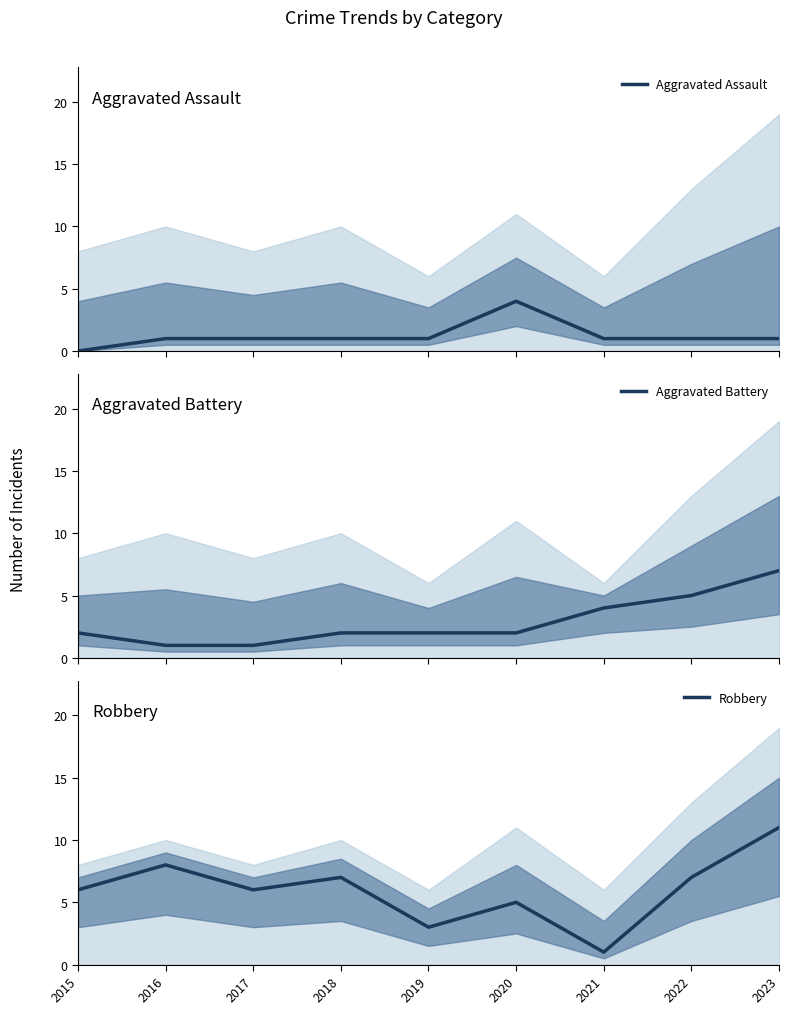

List the labels in order of Aggravated Assault value, largest first.

2020, 2016, 2017, 2018, 2019, 2021, 2022, 2023, 2015